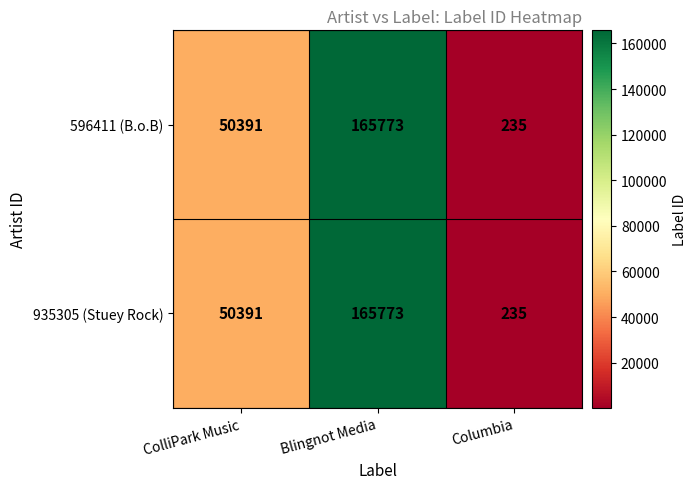

Rank the categories by 935305 (Stuey Rock) value from lowest to highest.

Columbia, ColliPark Music, Blingnot Media